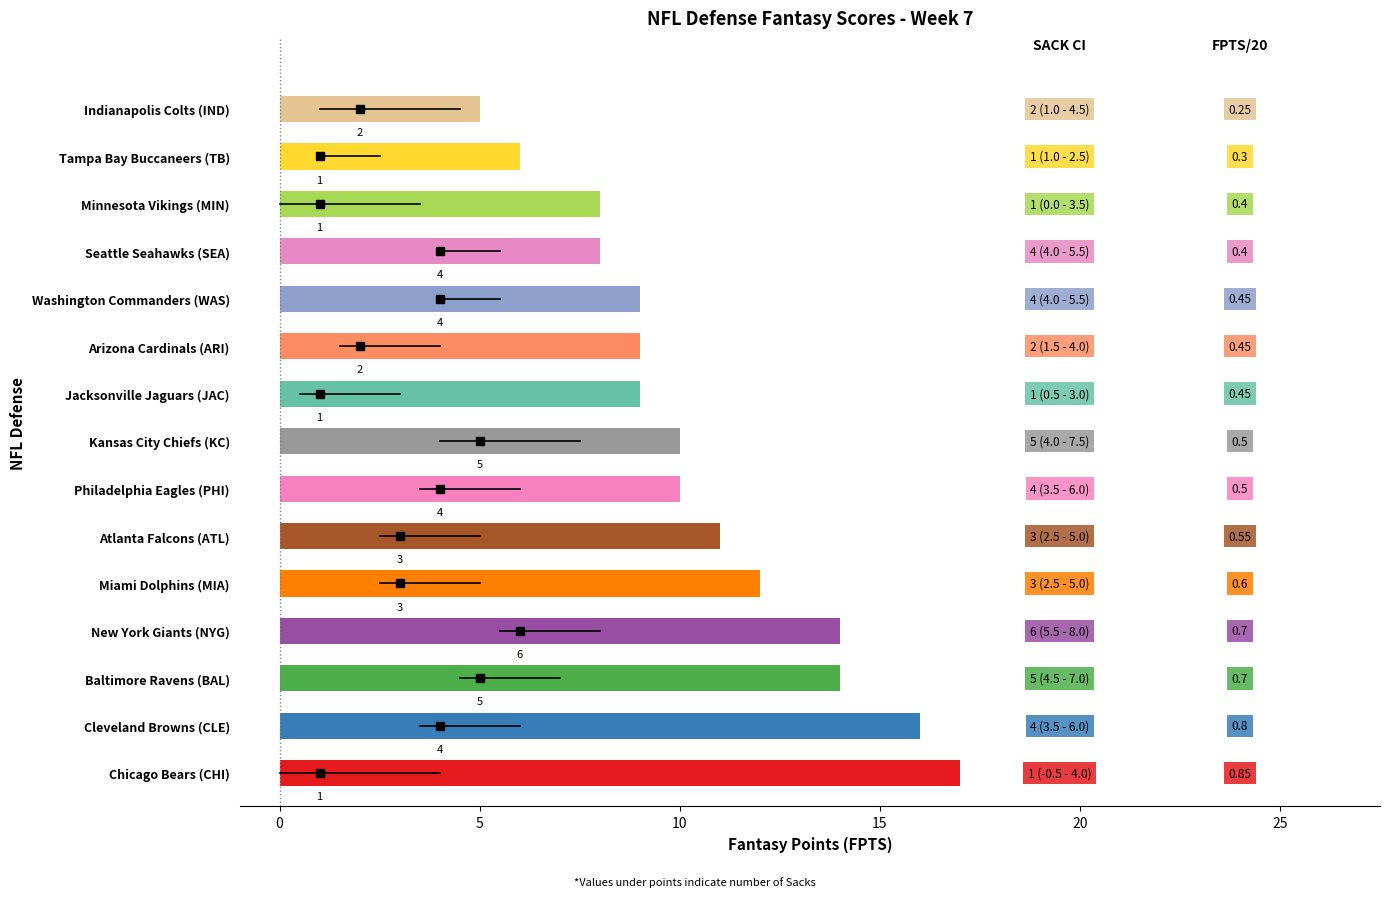

Does the chart contain any negative values?

No